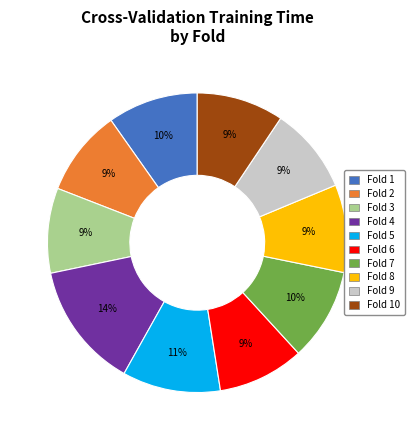

How many segments does this pie chart have?

10